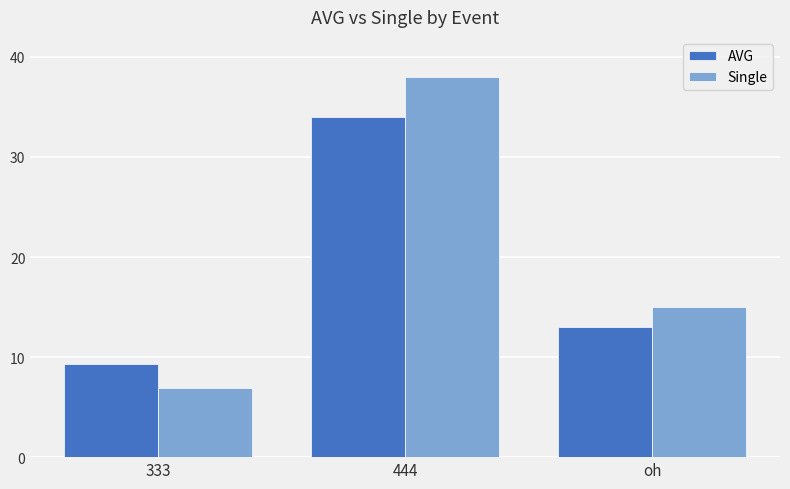

The Single series shows 6.9 at 333. True or false?

True